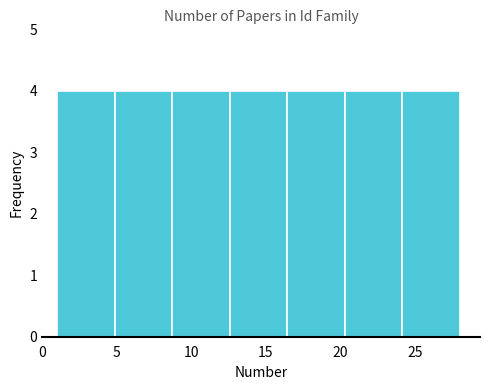

Reading left to right, transcribe this chart: for each bar, give the range it covers on the x-axis and its height. Neither the bar edges nor the heights are printed on the chart, so give them approximately, as read against the axes.

1.0 to 5.0: 4
5.0 to 8.5: 4
8.5 to 12.5: 4
12.5 to 16.5: 4
16.5 to 20.5: 4
20.5 to 24.0: 4
24.0 to 28.0: 4